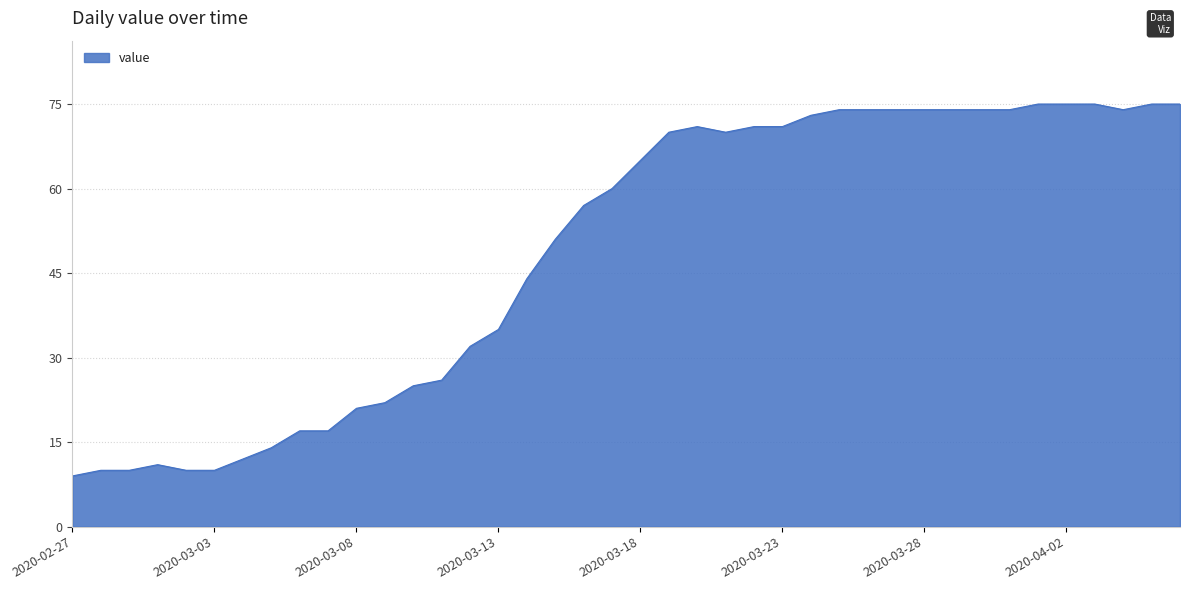

What is the difference between the maximum and minimum values?

66